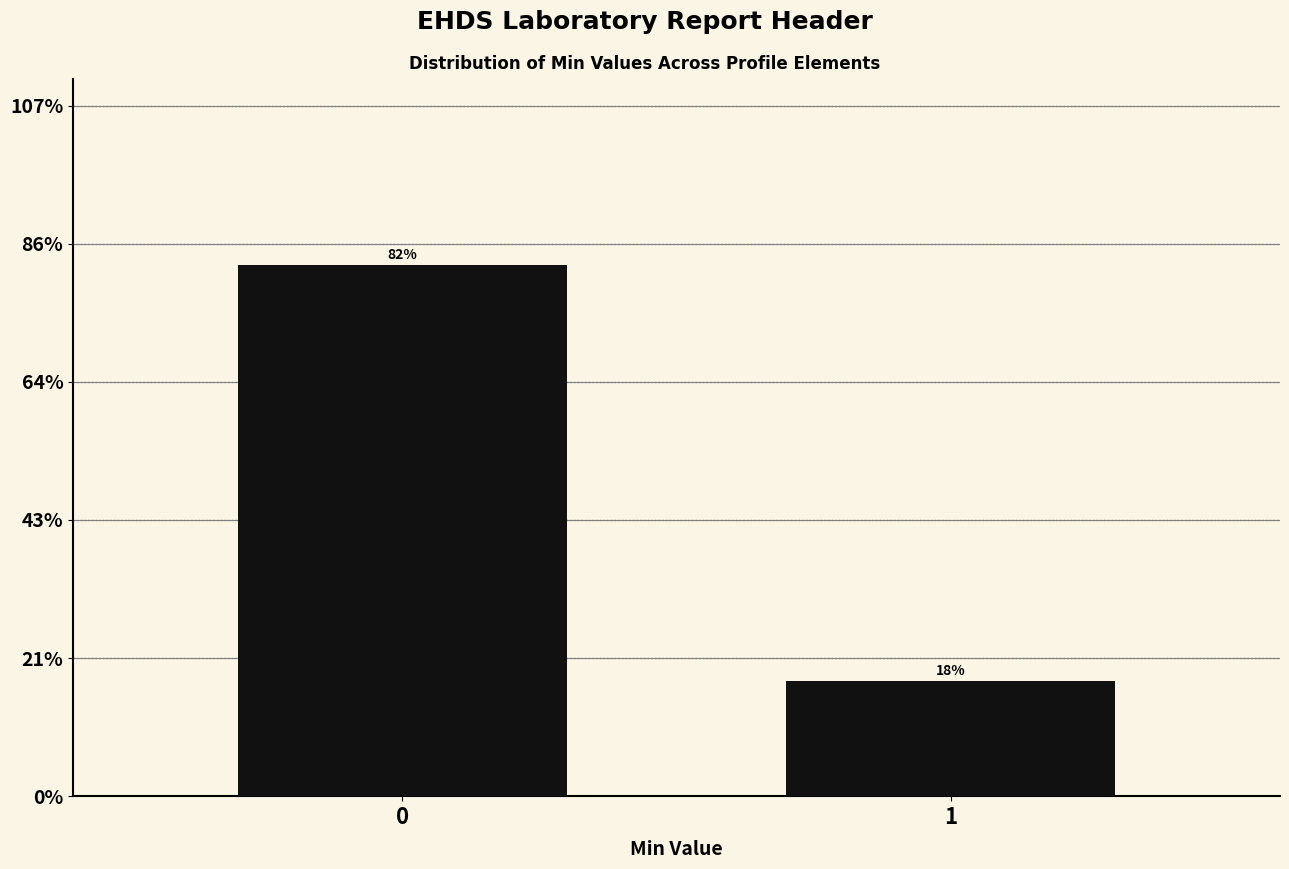

Does the chart contain any negative values?

No